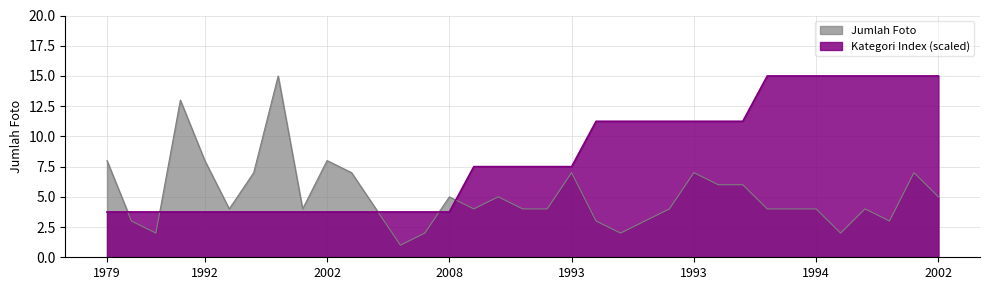

Which label corresponds to the largest value in the chart?

1994